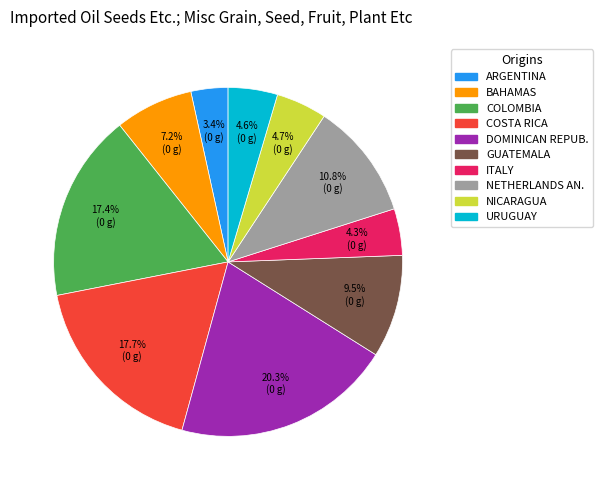

Which category has the biggest portion of the pie?

DOMINICAN REPUB.